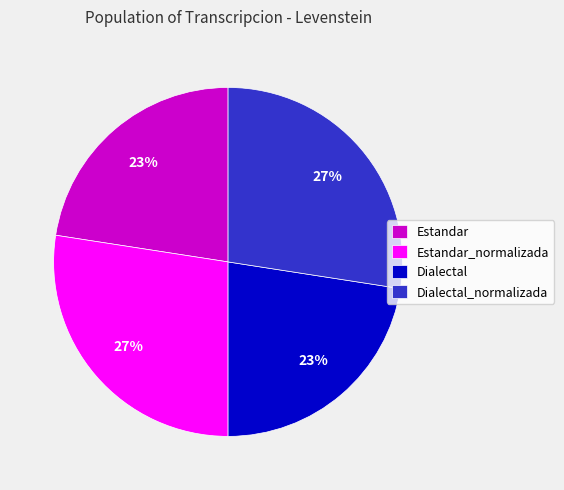

Is it true that Estandar_normalizada is 13% of the pie?

False